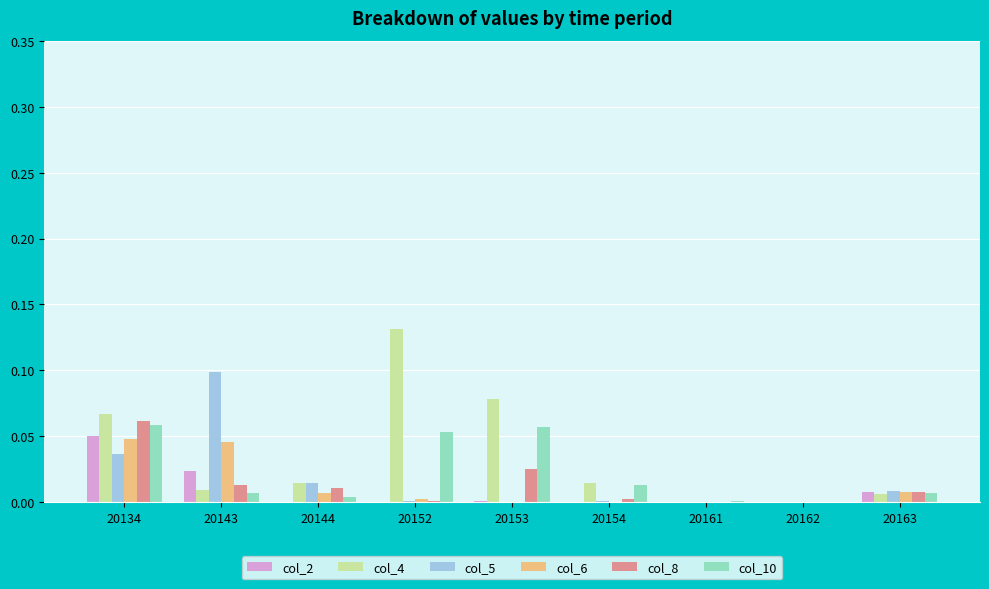

The value of col_5 at 20153 is 0.0. True or false?

True